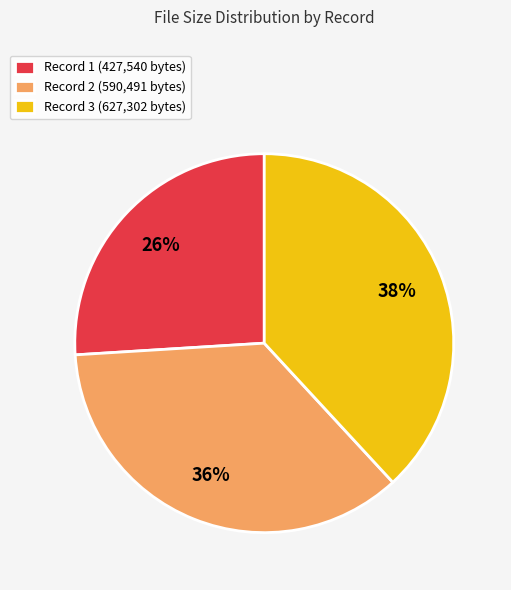

True or false: Record 2 (590,491 bytes) accounts for 36% of the total.

True